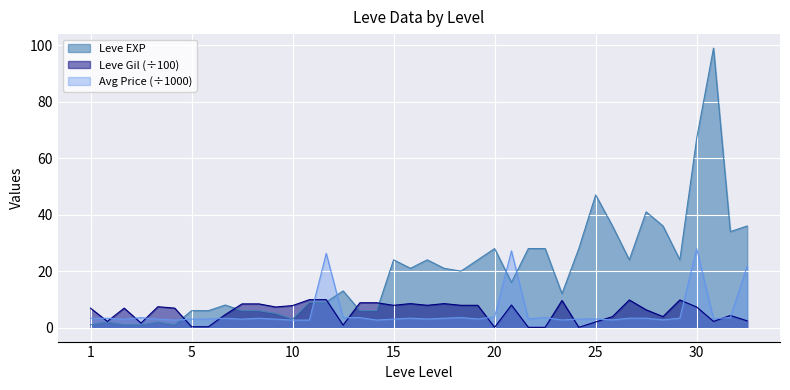

What is the maximum value shown in the chart?

99.0